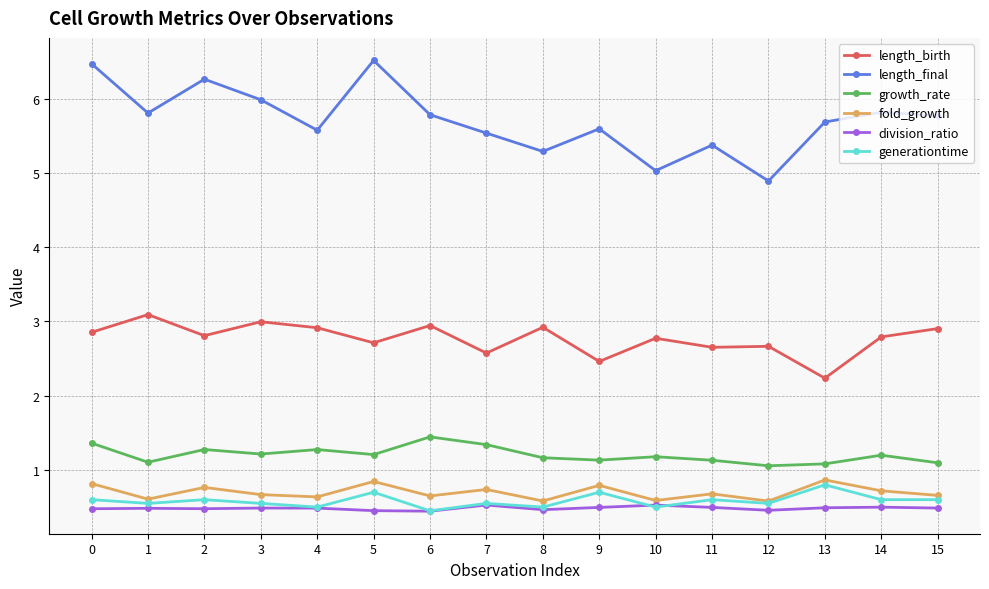

Read the fold_growth value at 12.

0.6